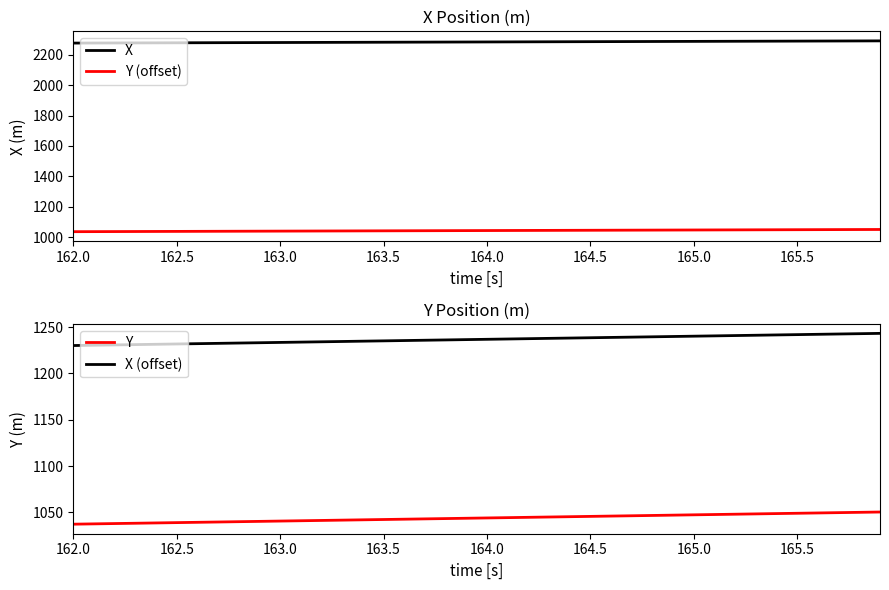

True or false: Y (offset) has a value of 1042.0 at 163.5.

True